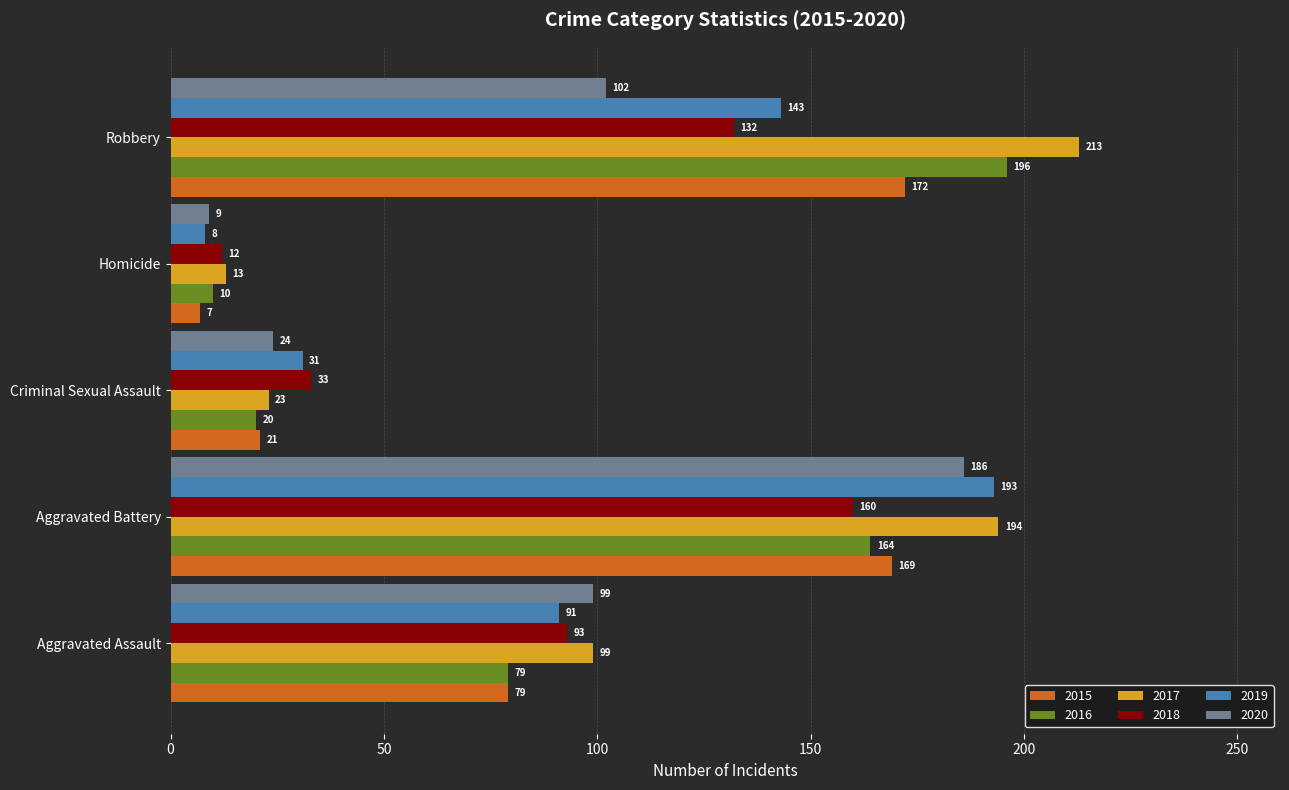

What is the greatest value displayed?

213